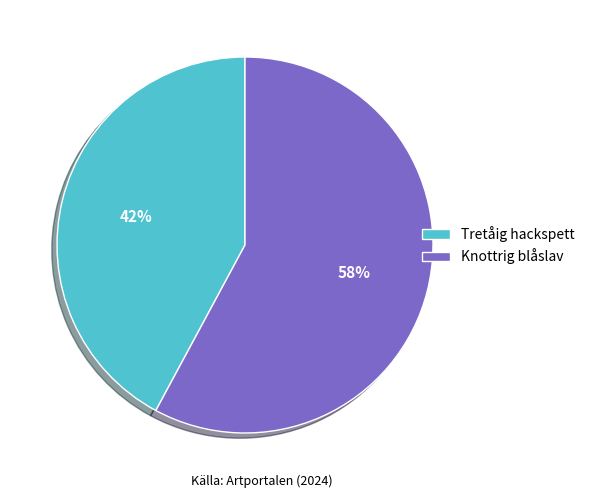

To the nearest percent, what is the average slice percentage?

50%